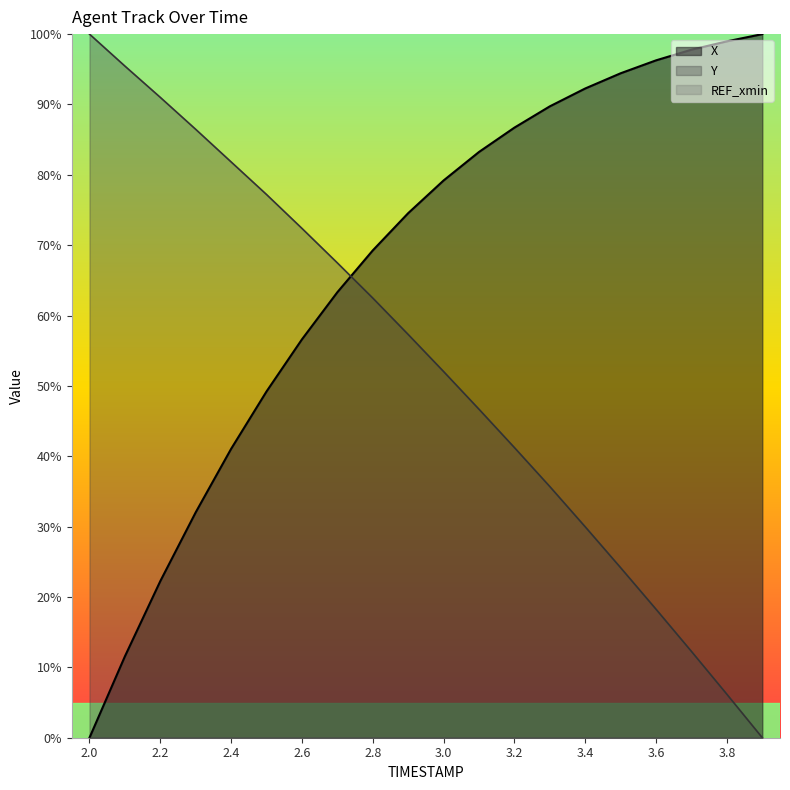

Where is Y nearest to the value 50?

3.0